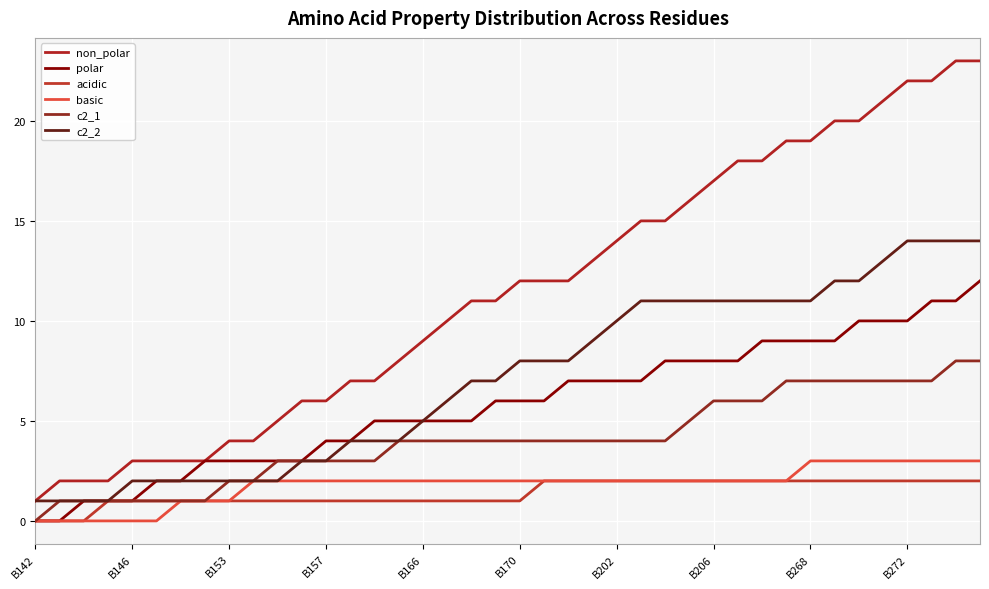

Does the chart have visible grid lines?

Yes